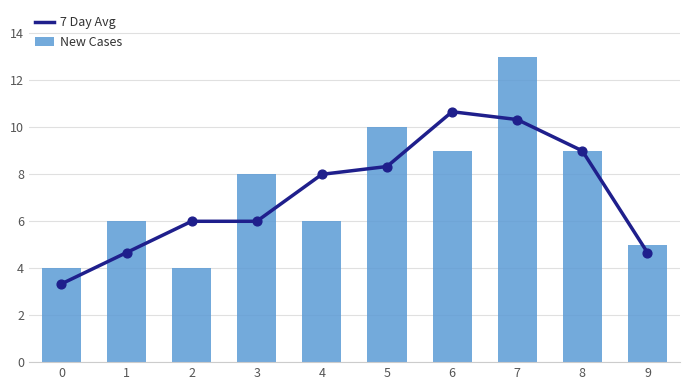

Is the value of New Cases at 8 greater than the value of 7 Day Avg at 6?

No